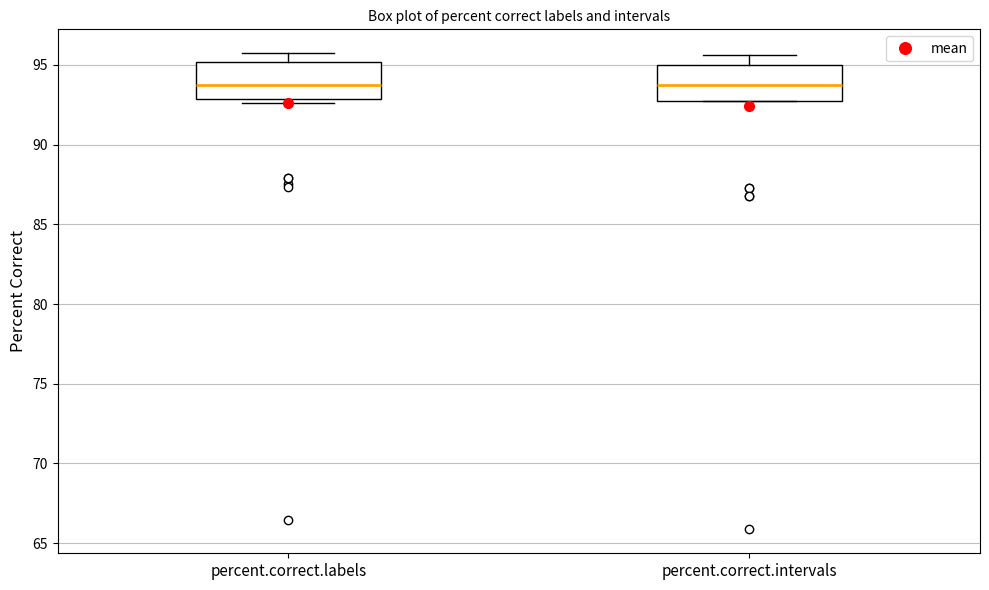

Where does the median line of the box for percent.correct.intervals sit on the y-axis? The values are not printed on the chart, so give them approximately, as read against the axis.

93.5